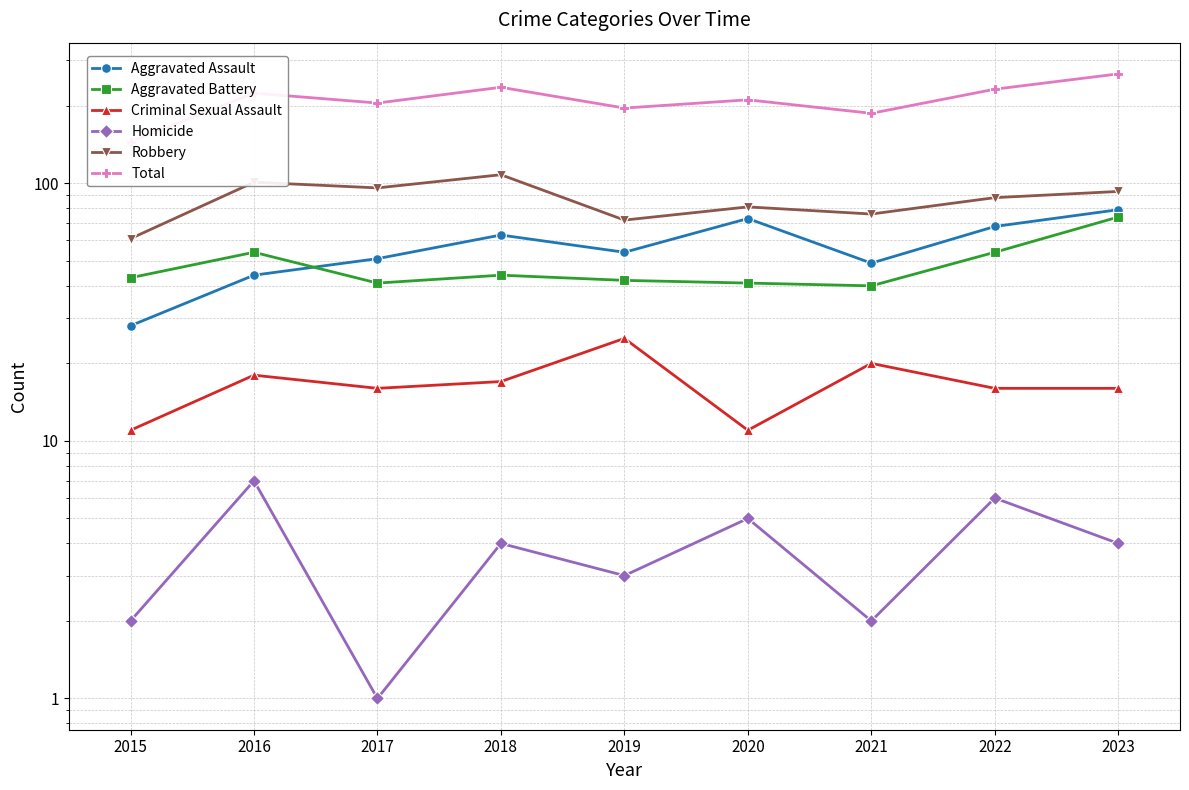

In Total, how many points are lower than both neighbors (excluding endpoints)?

3